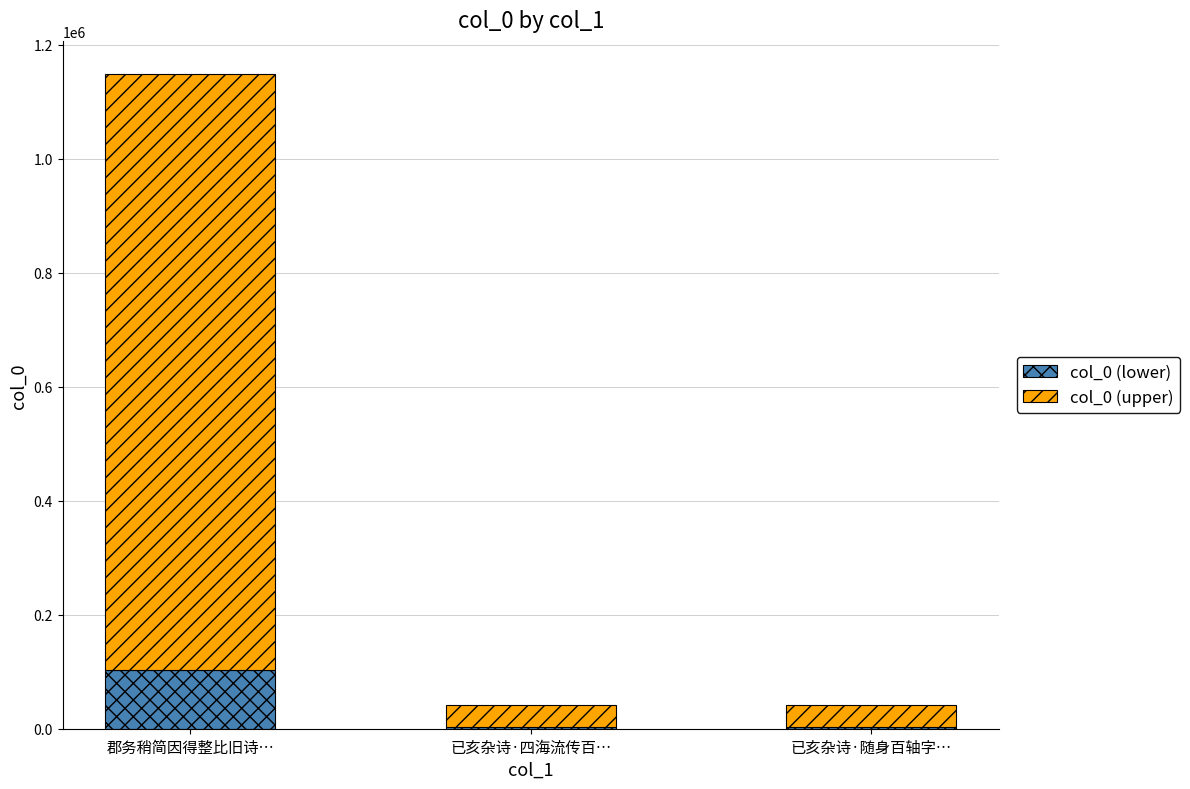

At which category is the sum across all series the highest?

郡务稍简因得整比旧诗…